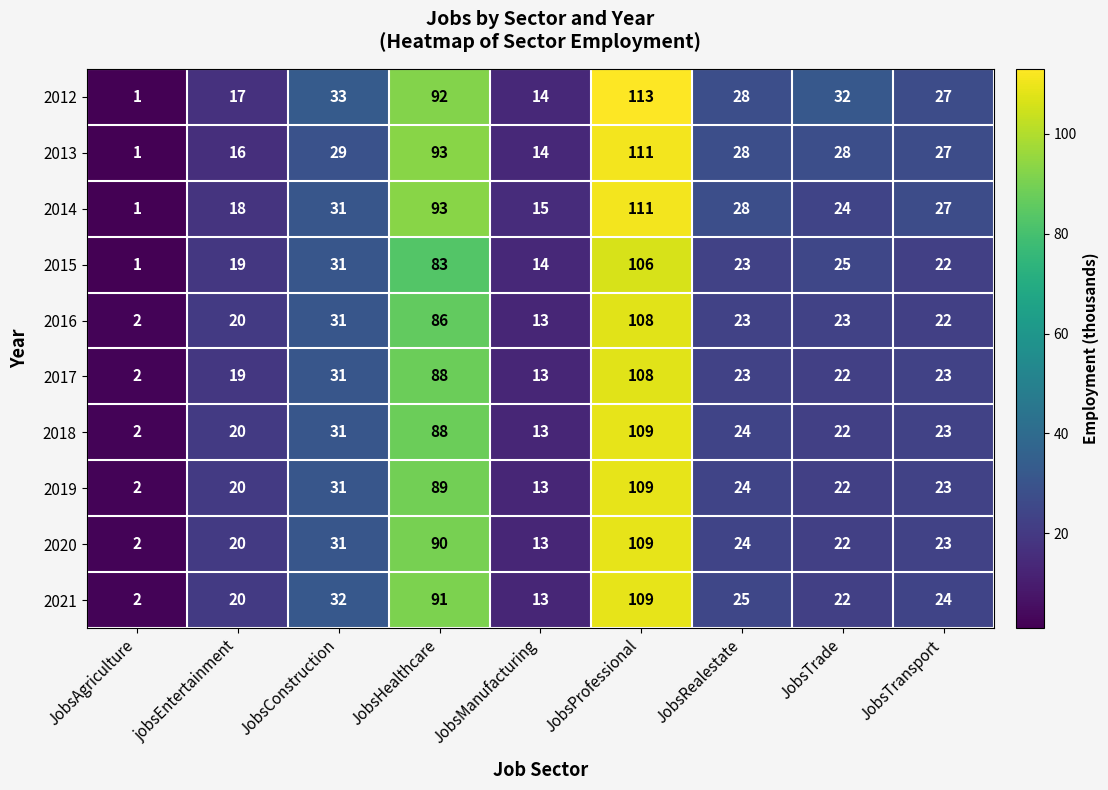

What is the sum of the 2017 values at JobsManufacturing and JobsRealestate?

36